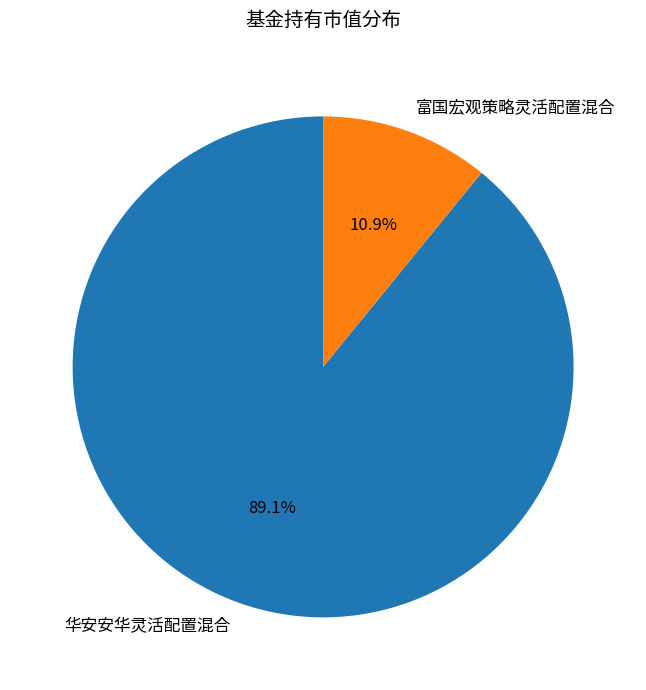

To the nearest percent, what is the average slice percentage?

50%